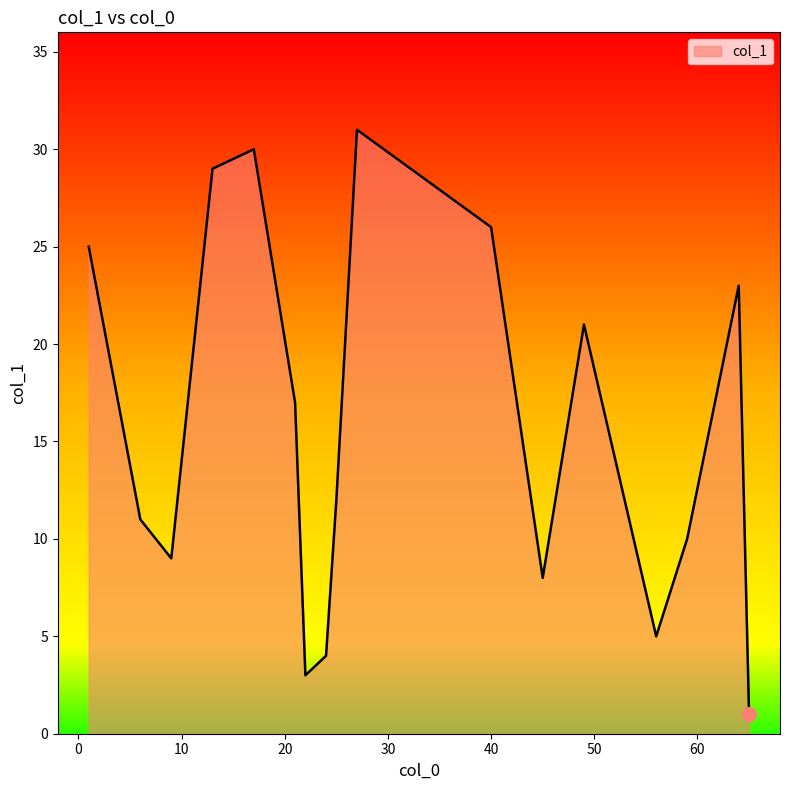

What is the difference between the maximum and minimum values?

30